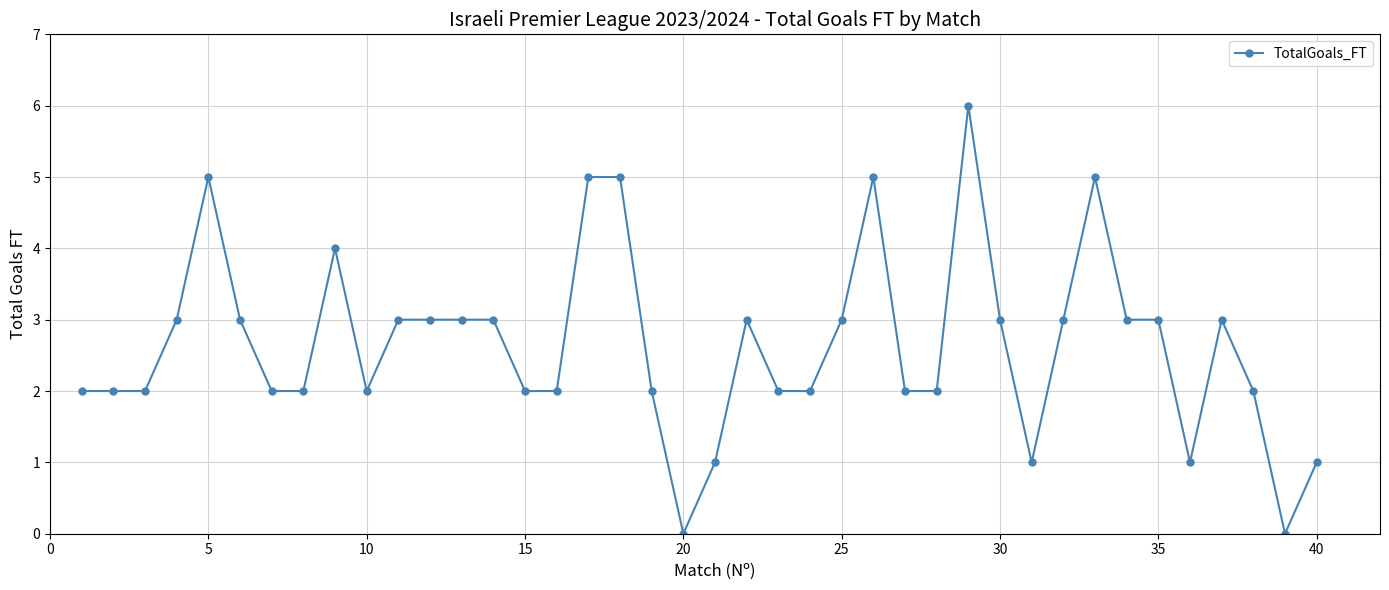

What is the difference between the maximum and second lowest values?

6